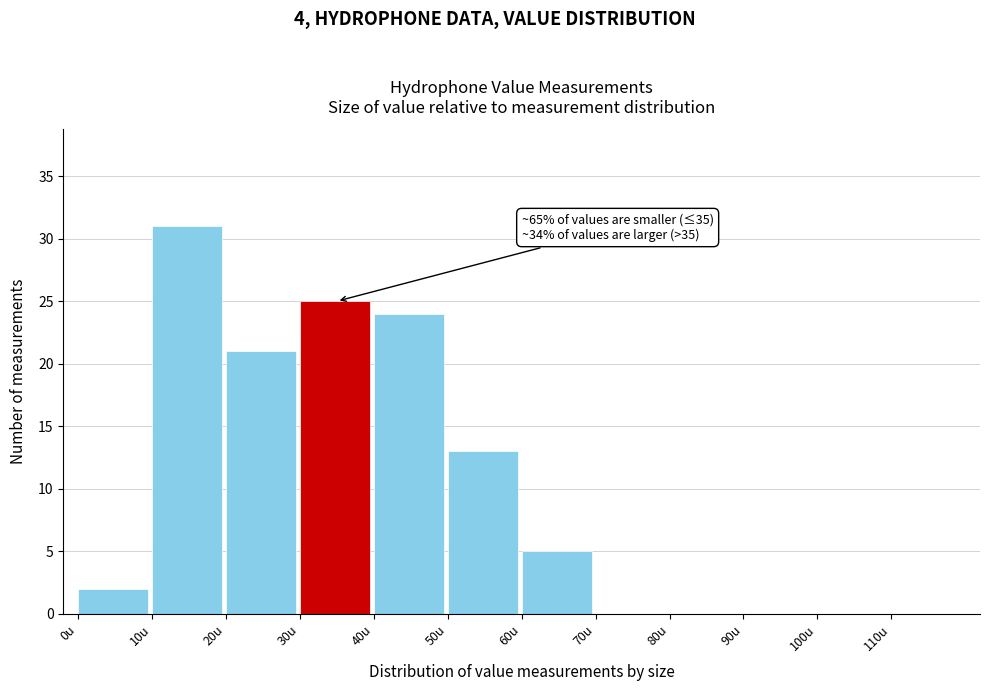

Over which range of the x-axis is the bar tallest?

10 to 20